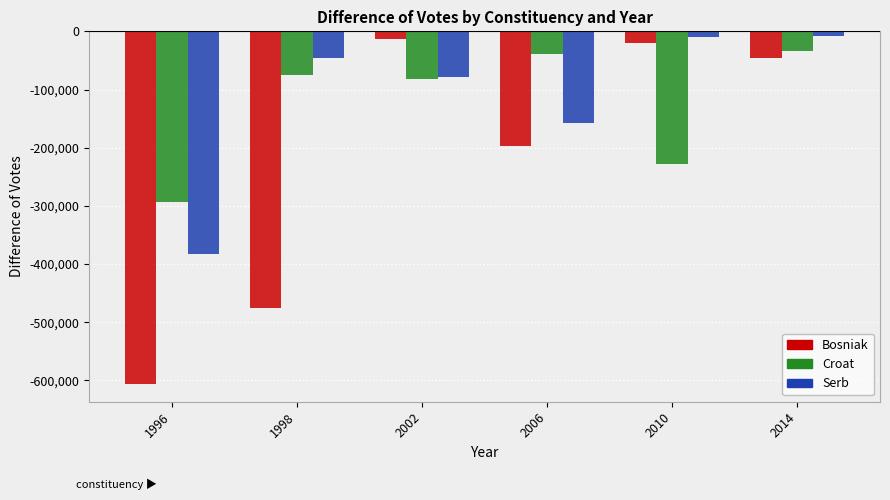

What is the difference between the Croat values at 2006 and 2010?

187926